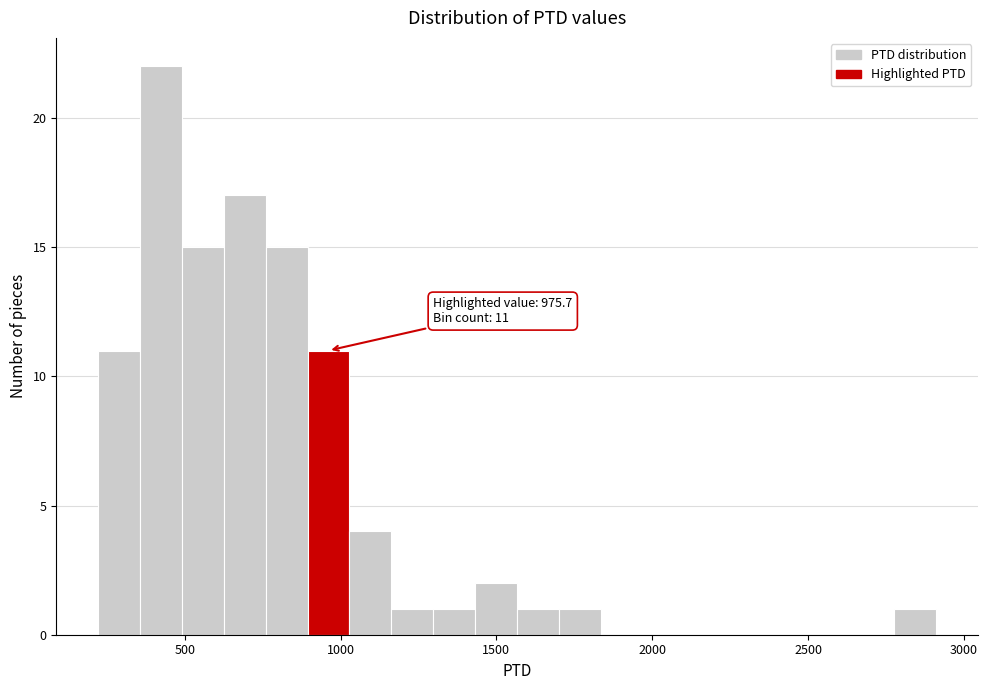

Read against the x-axis, roughly where is the centre of the tallest bar?

400